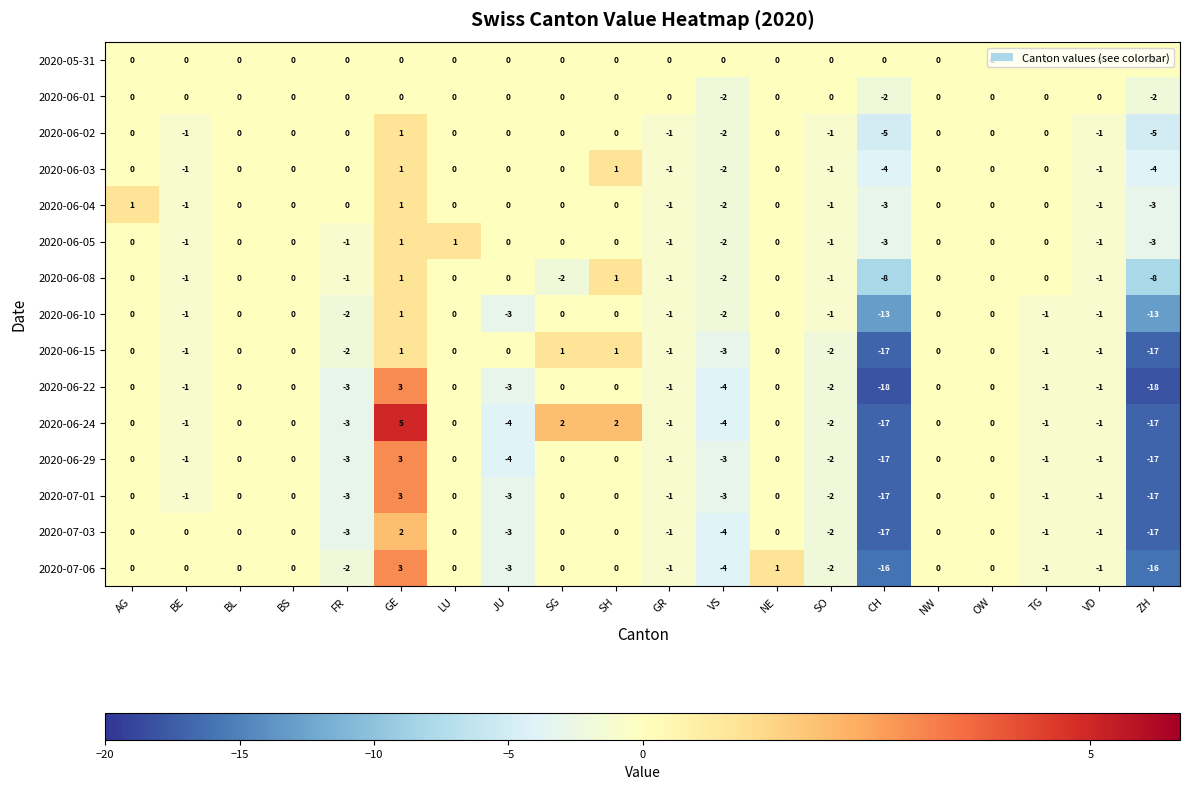

How many negative values does the 2020-06-10 series have?

10